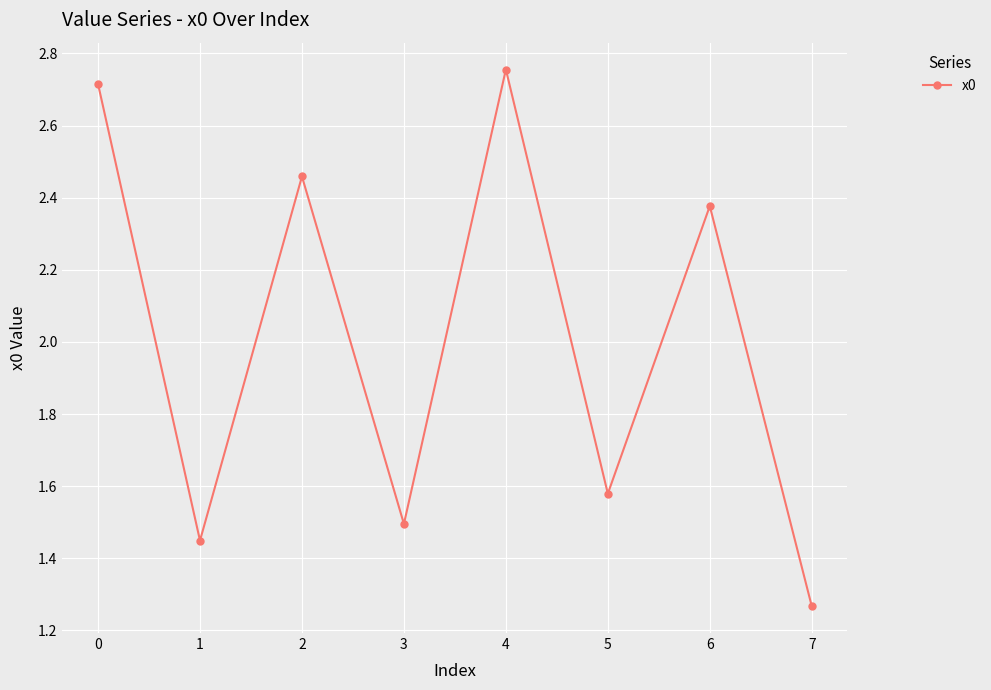

The value at 3 is 1.5. True or false?

True